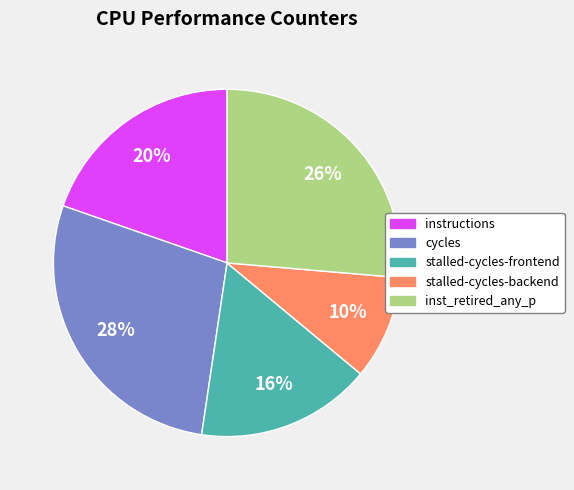

How many segments does this pie chart have?

5